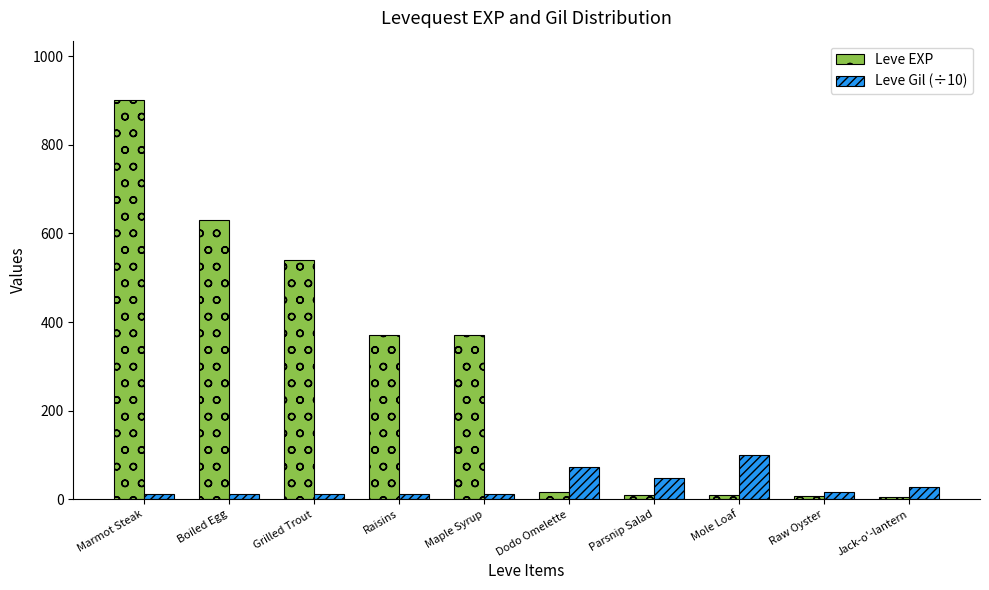

What is the highest value of the Leve EXP series?

900.0